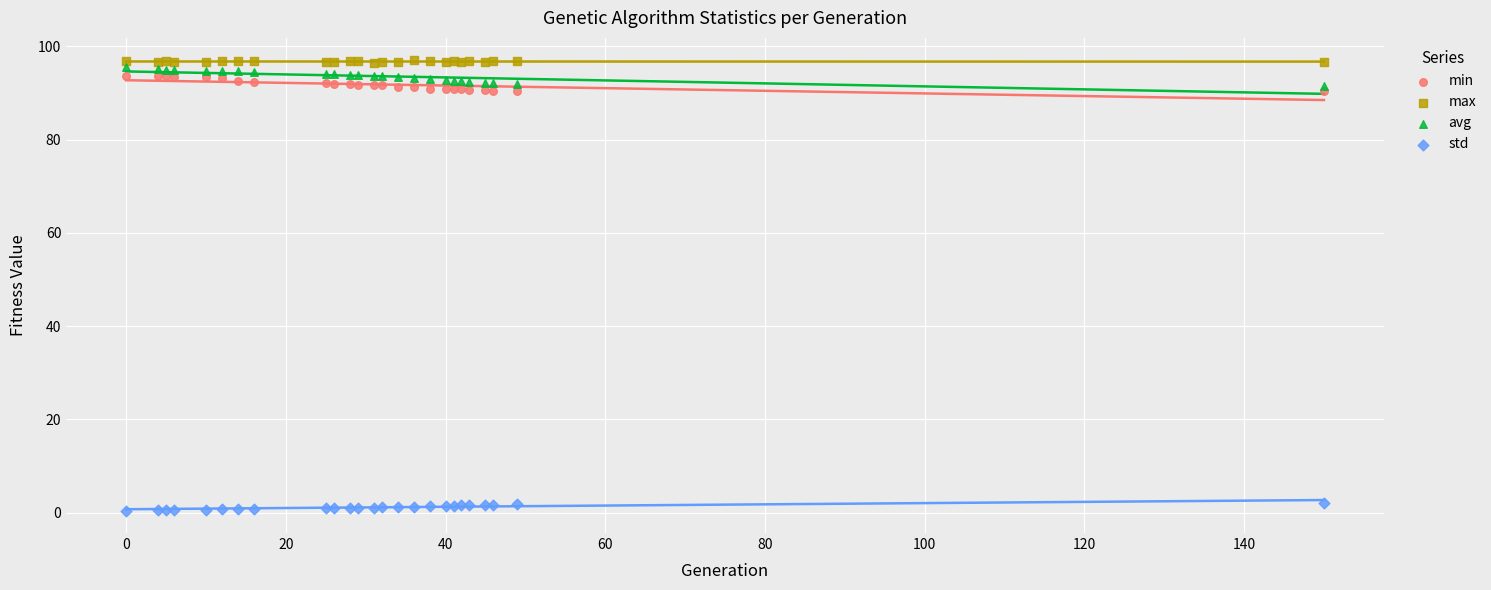

Which series has the widest spread of Y values?

avg